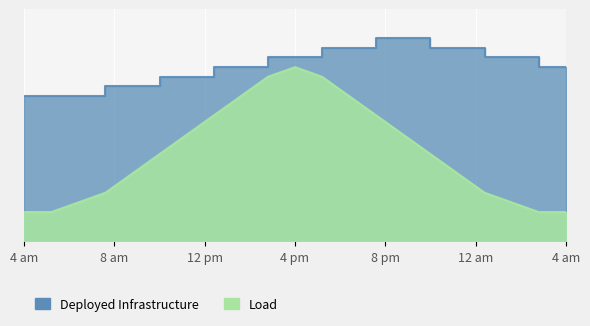

What is the difference between the maximum and minimum values?

6